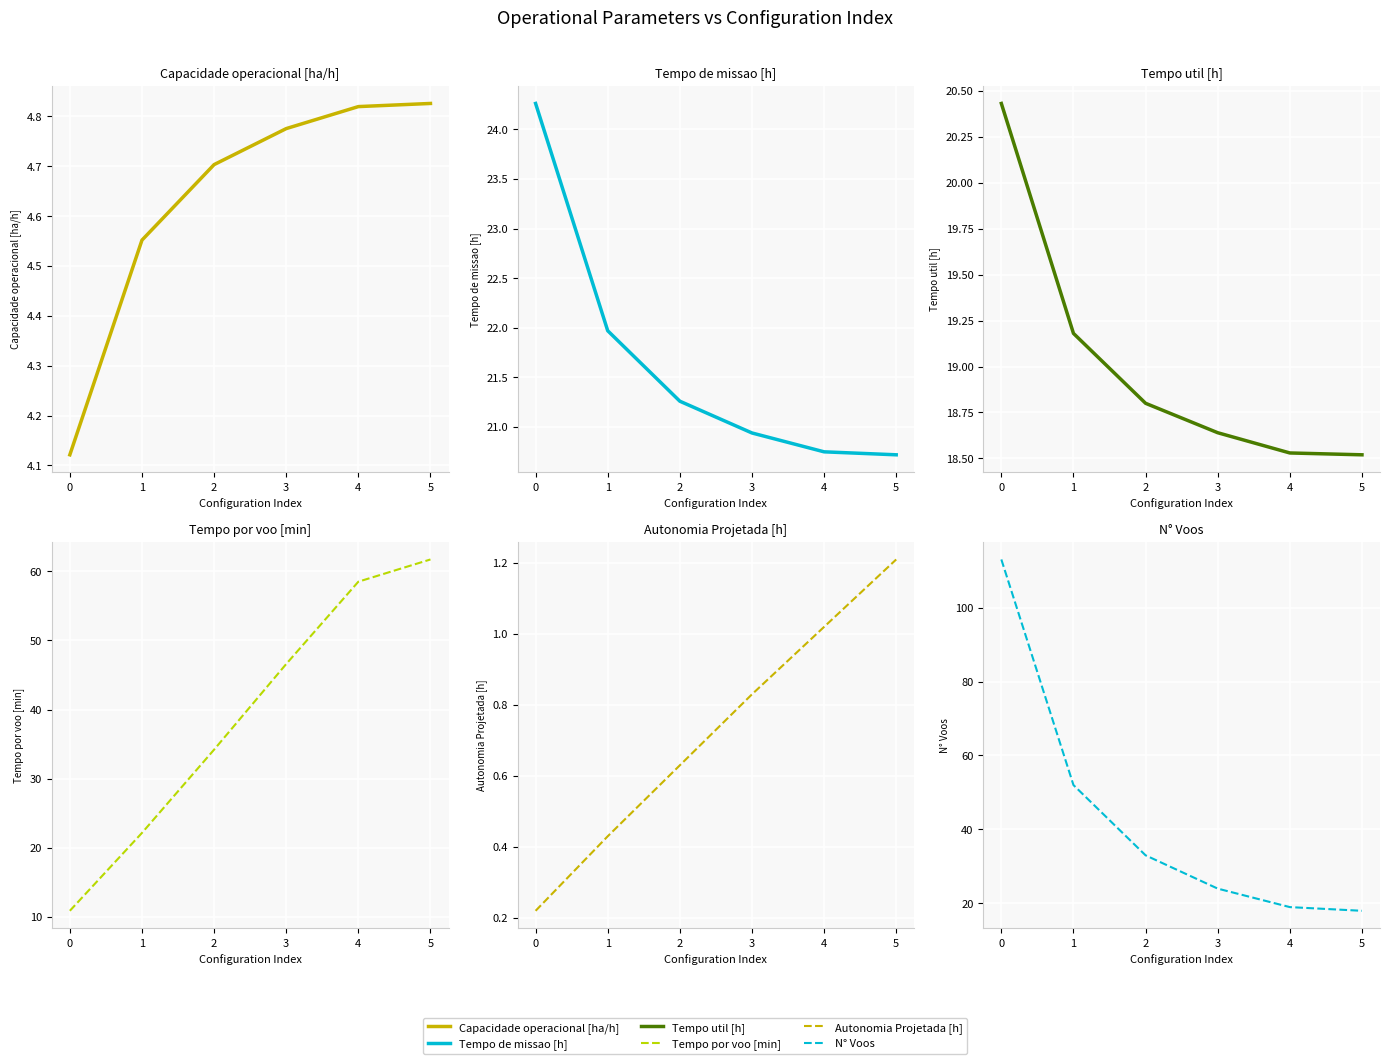

What is the minimum value for N° Voos?

18.0